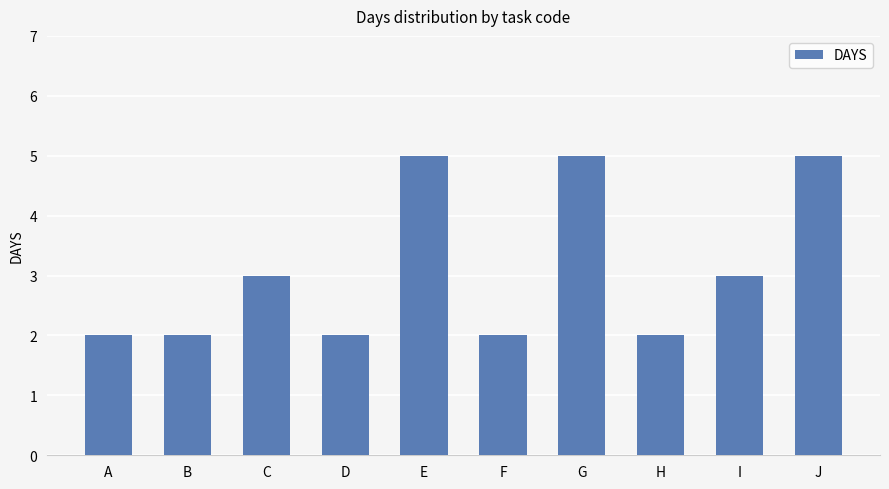

What is the difference between the maximum and minimum values?

3